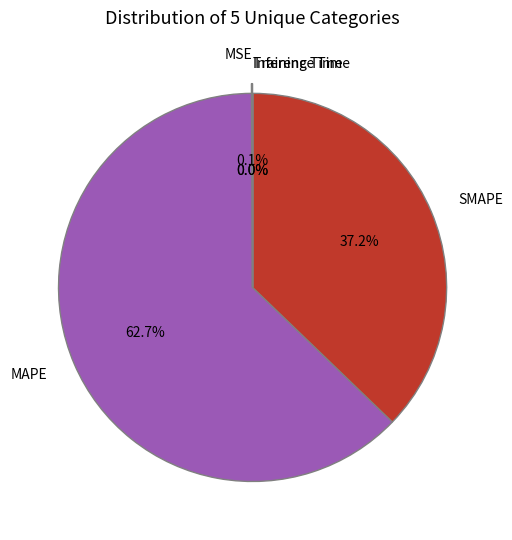

What is the change in value from SMAPE to Training Time?

-81.4